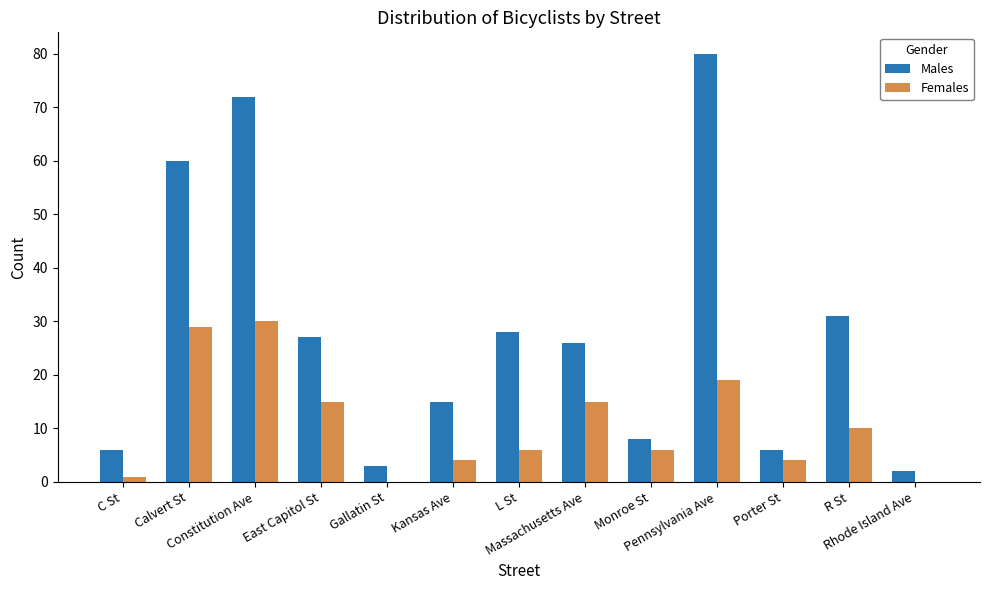

What is the sum of all Males values?

364